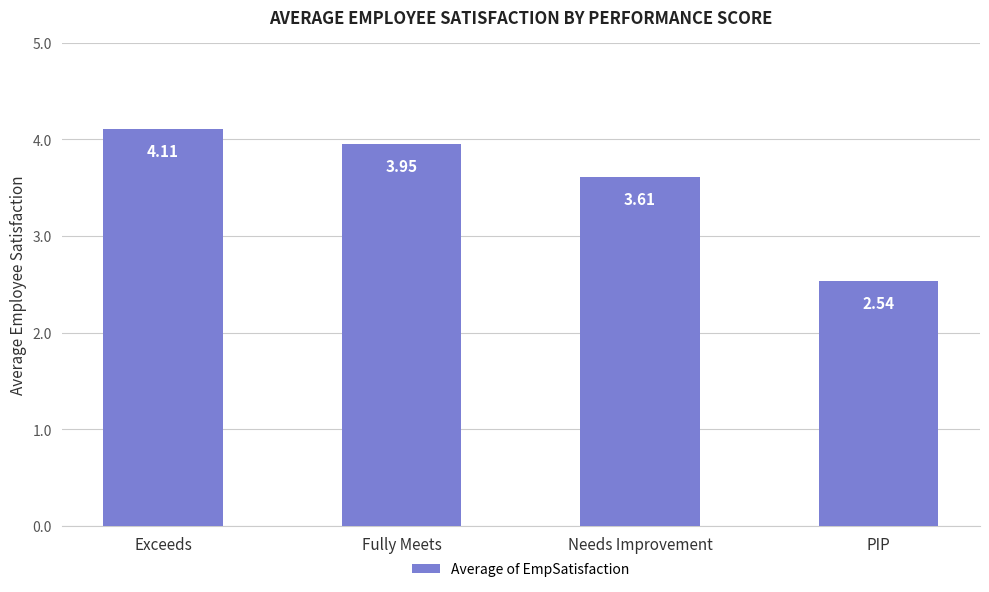

Where is the data nearest to the value 3?

PIP